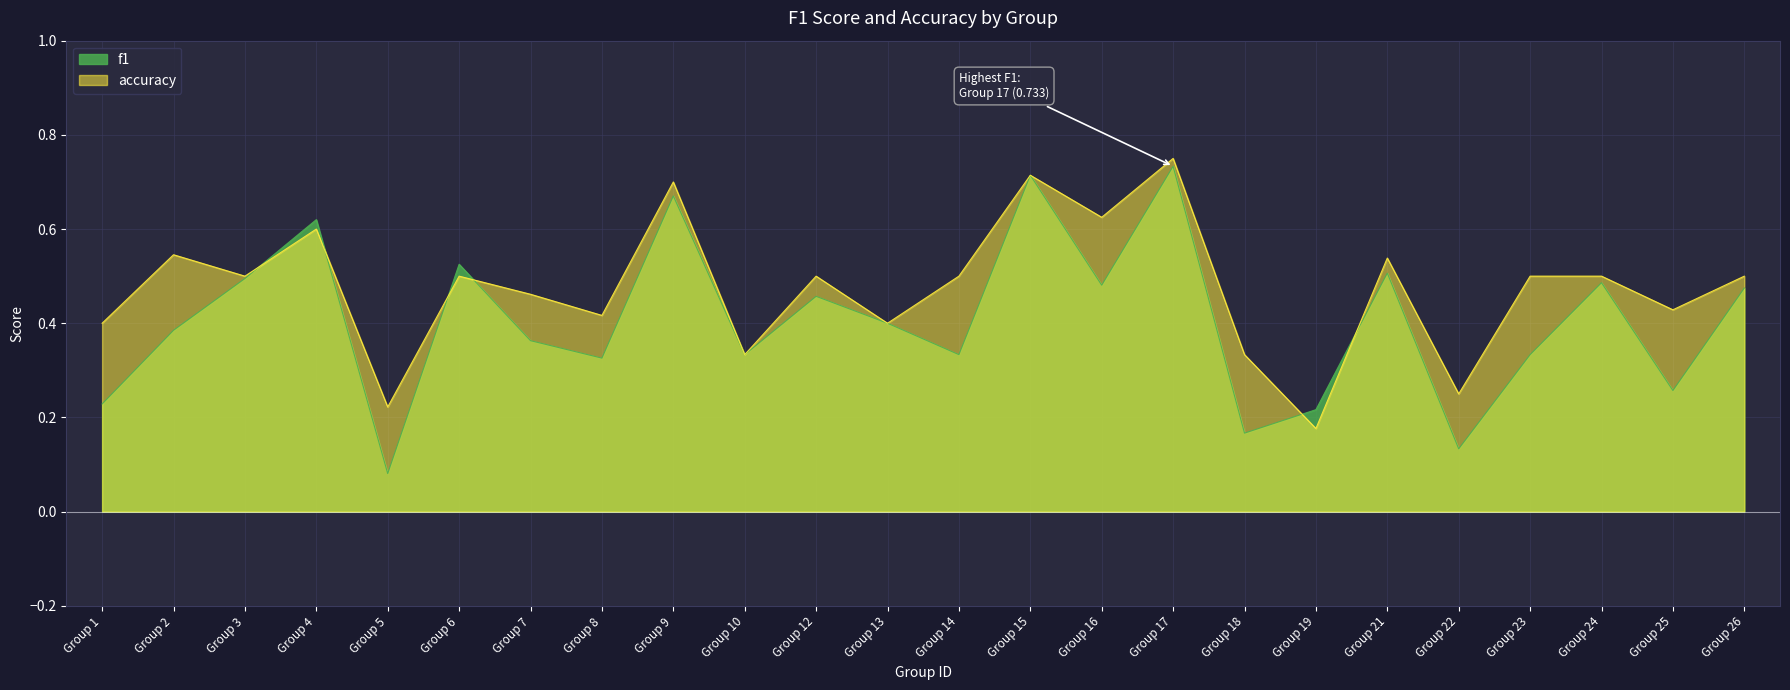

At which label is f1 closest to 0?

Group 5